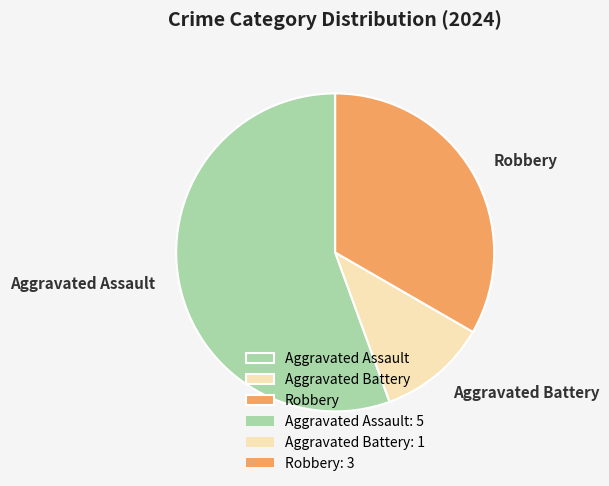

How many slices are in this pie chart?

3